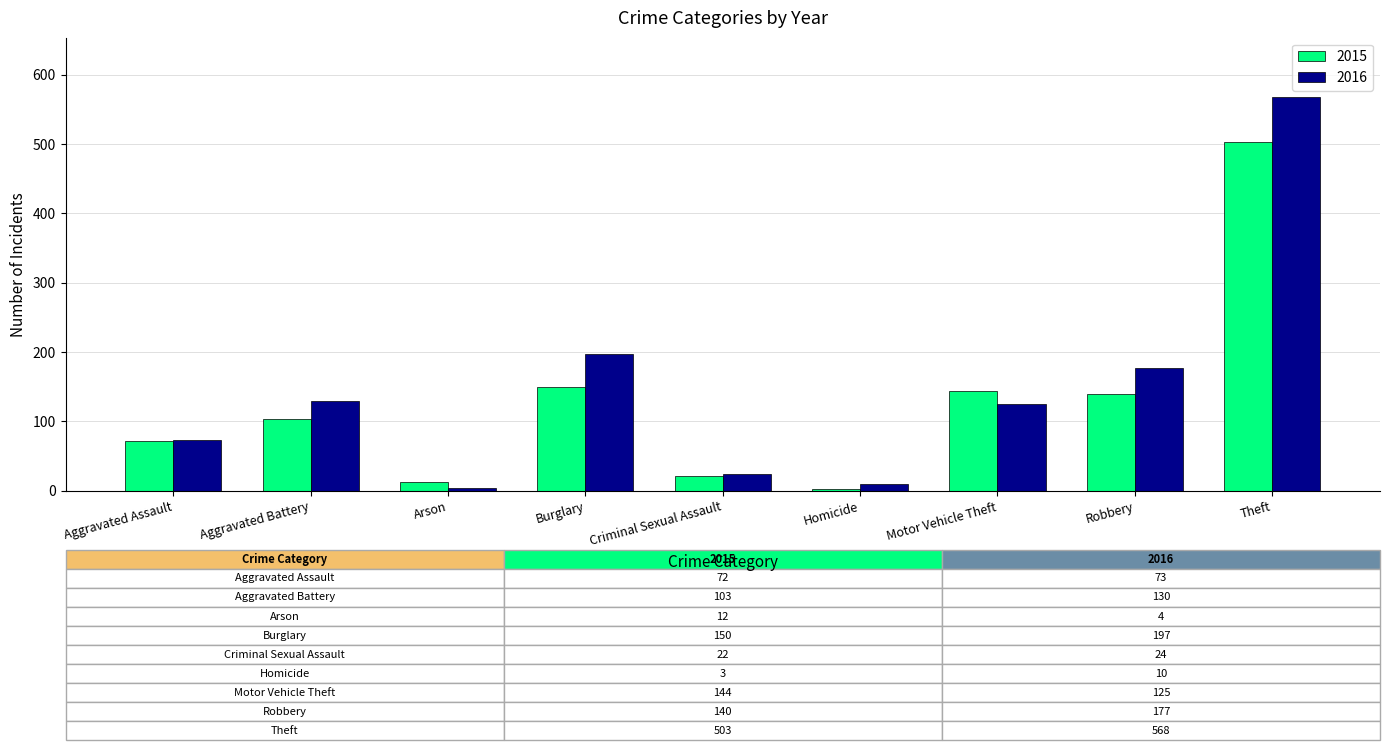

What is the highest value of the 2016 series?

568